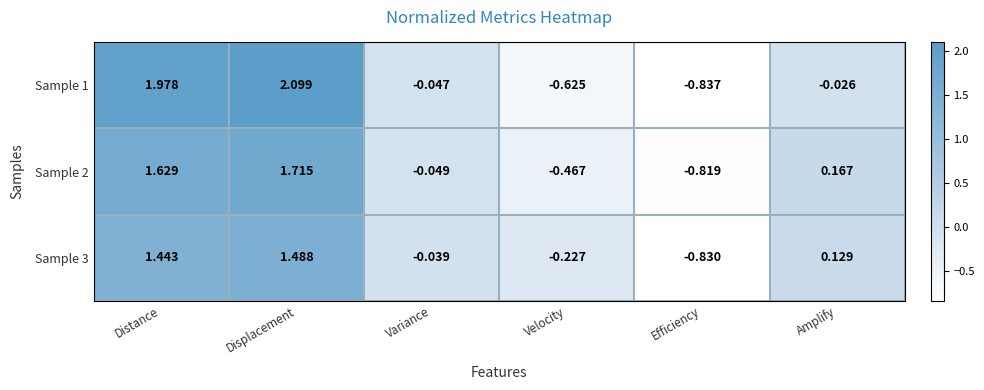

Count the number of data series in this chart.

3